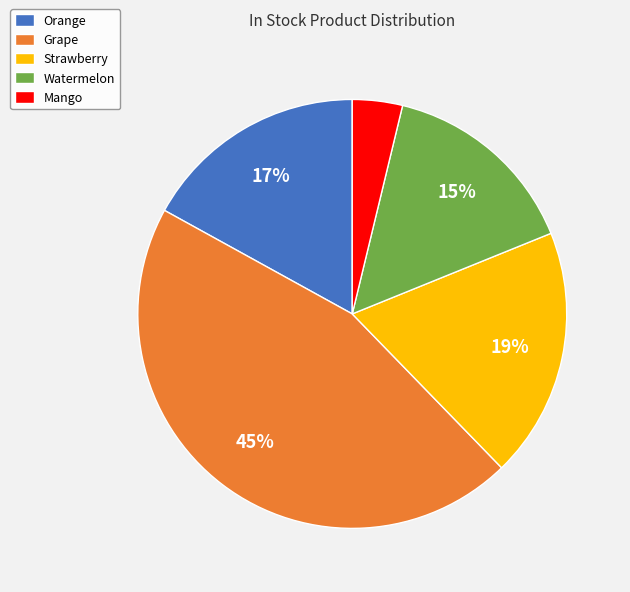

How many slices are in this pie chart?

5